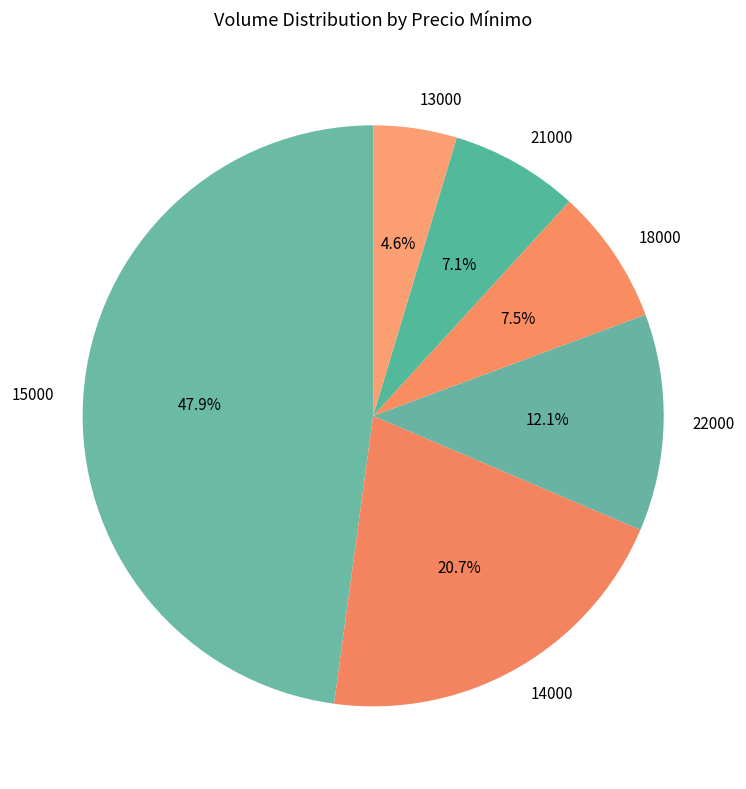

How many slices are in this pie chart?

6